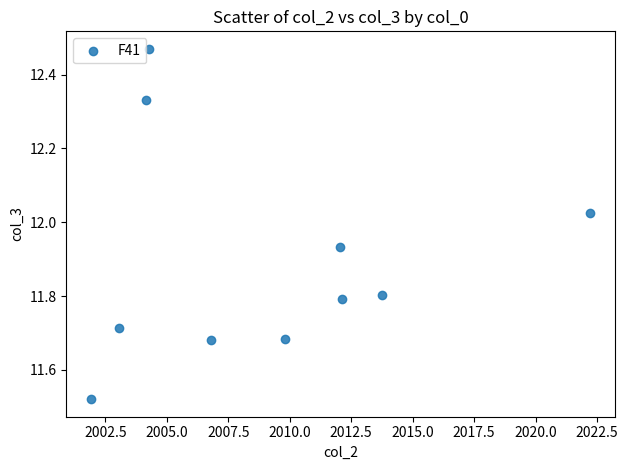

What is the range of X values (max minus min)?

20.3